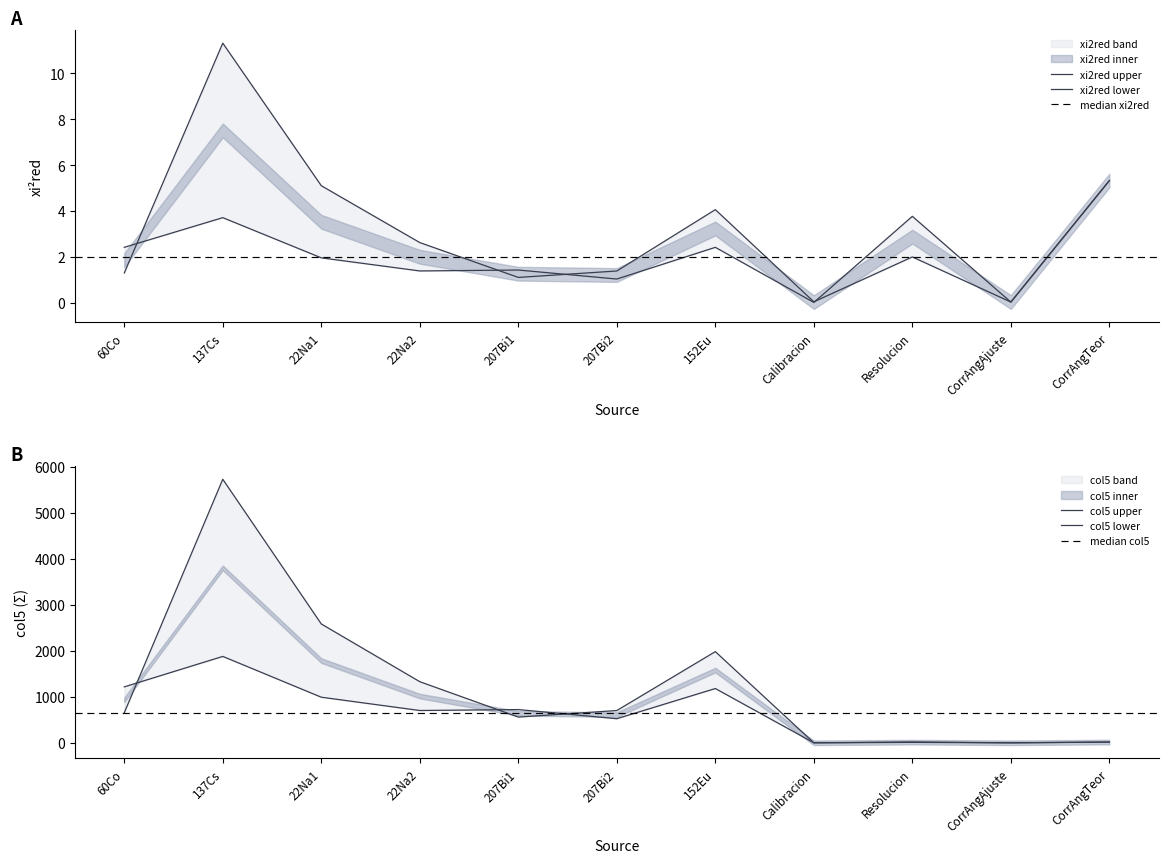

What is the label of the 7th point from the left?

152Eu